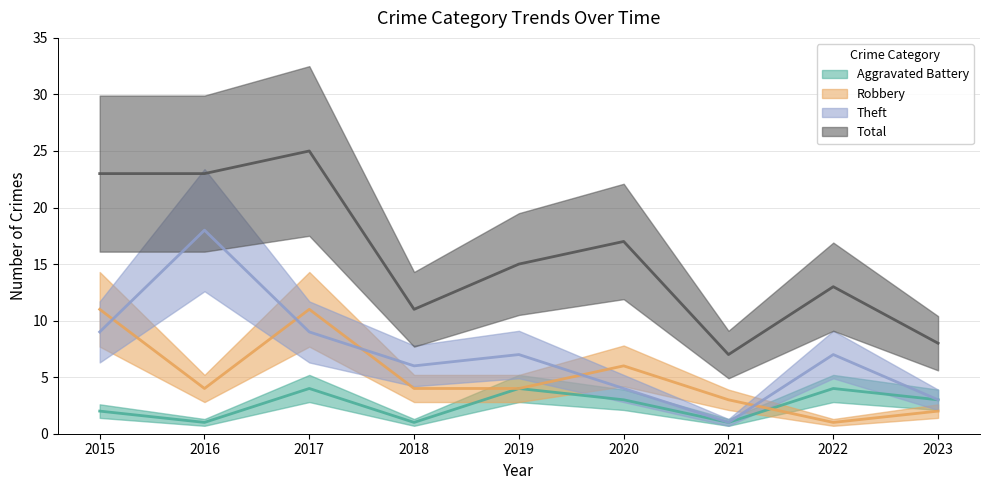

Which category has the lowest value across all series?

2016